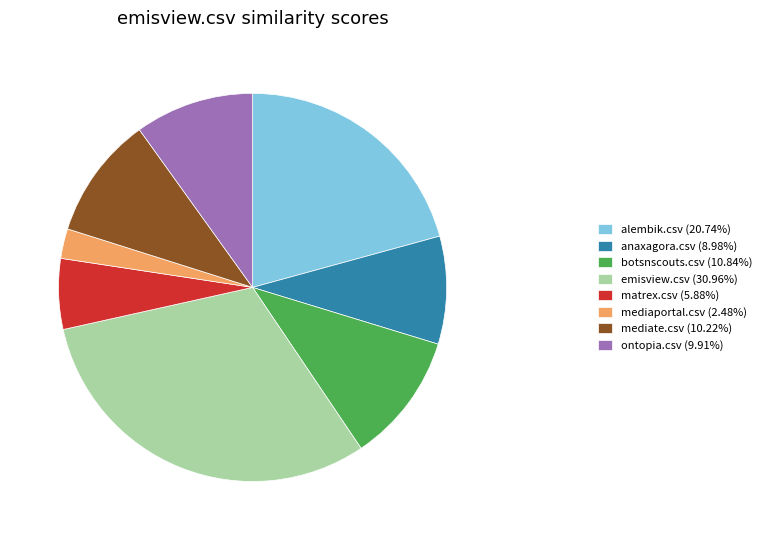

Combined, do mediate.csv (10.22%) and ontopia.csv (9.91%) account for over 50%?

No